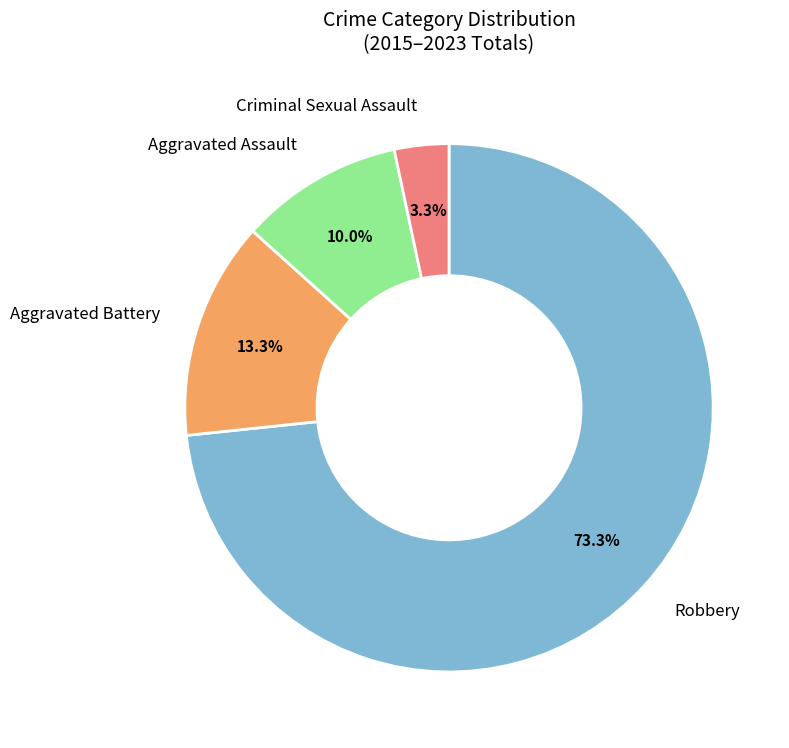

Does any single category account for the majority?

Yes